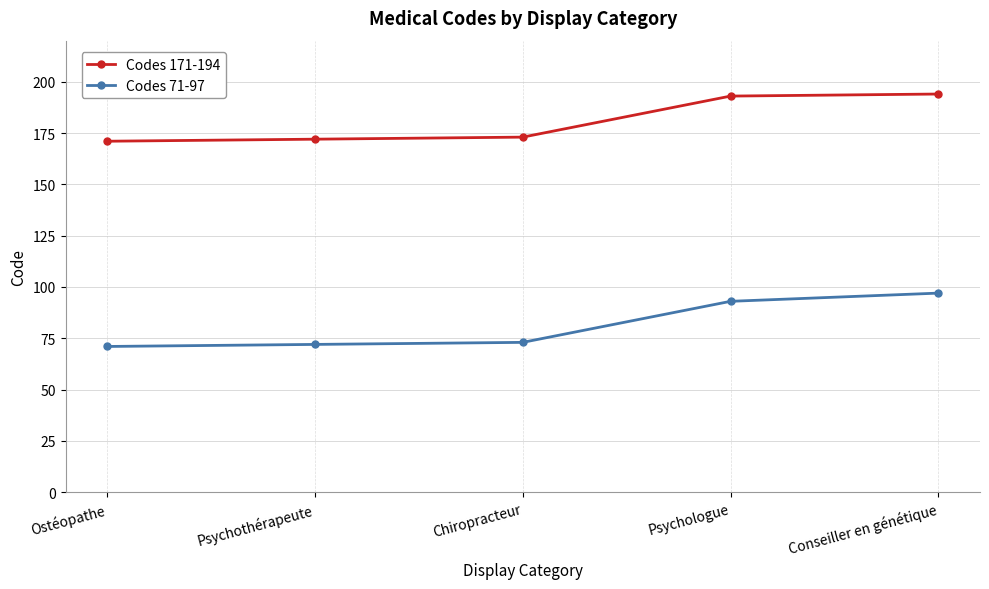

What position from the left is Psychothérapeute?

2